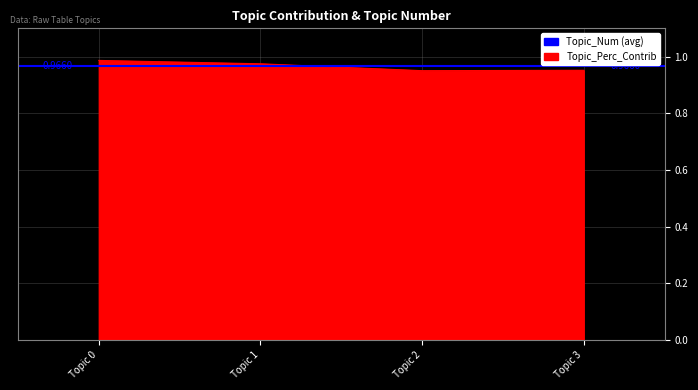

What is the value of the 4th point from the left?

1.0